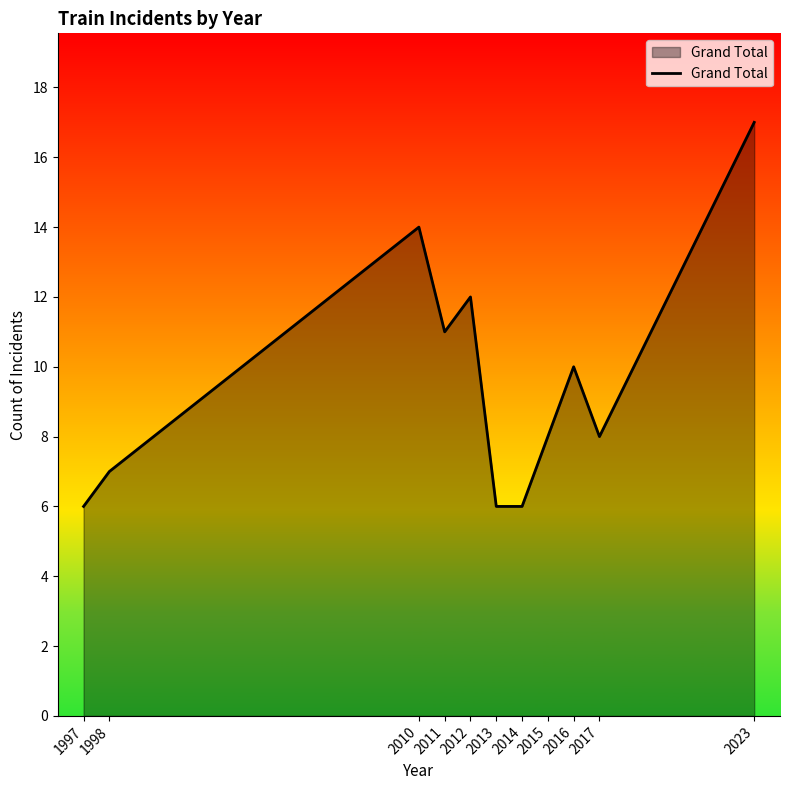

Is it true that the value at 2023 is 17?

True